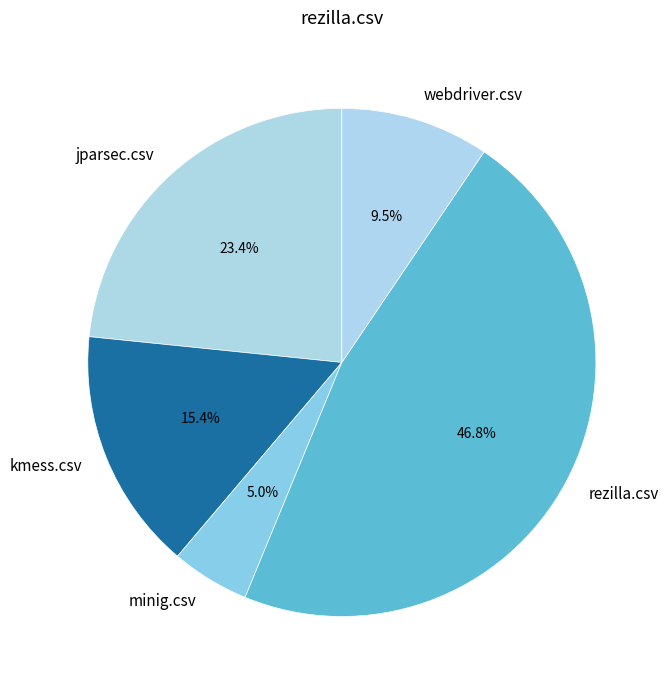

Is jparsec.csv the majority of the pie?

No